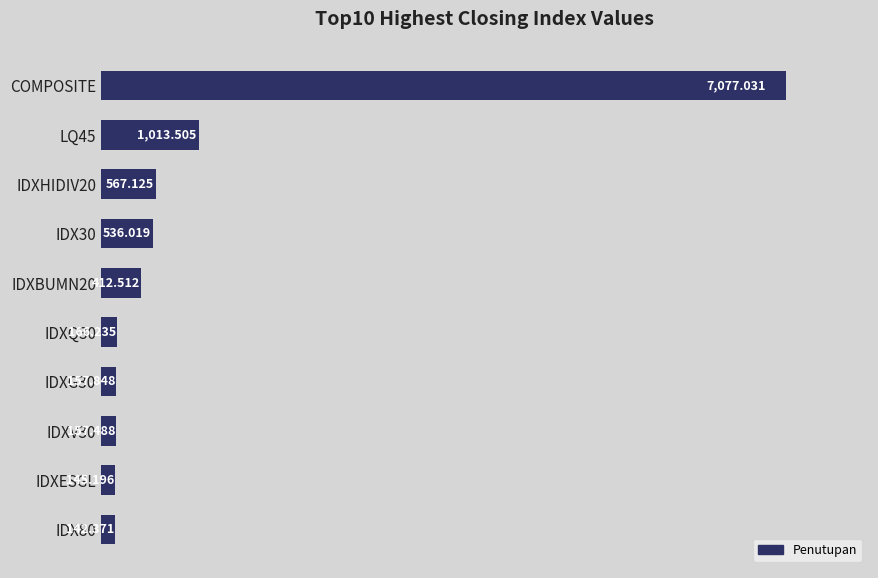

What is the difference between the second highest and minimum values?

871.1